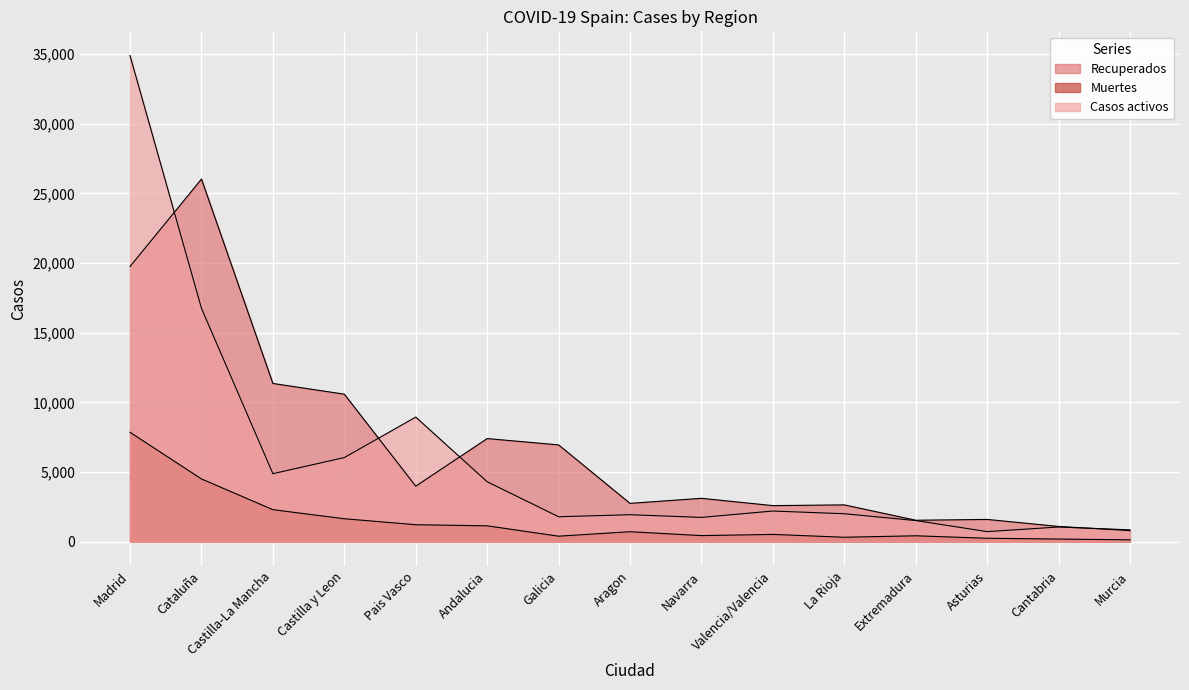

What is the difference between the maximum and second lowest values in the Muertes series?

7666